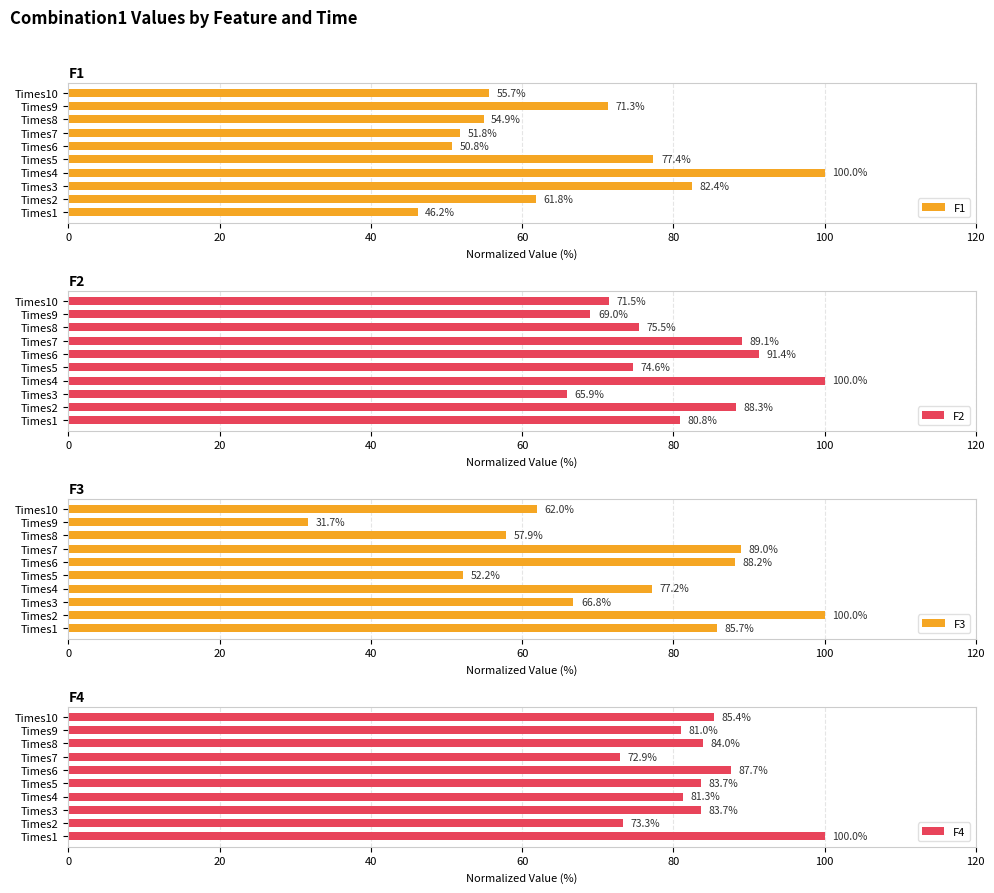

How many data points in F4 are less than 83?

4